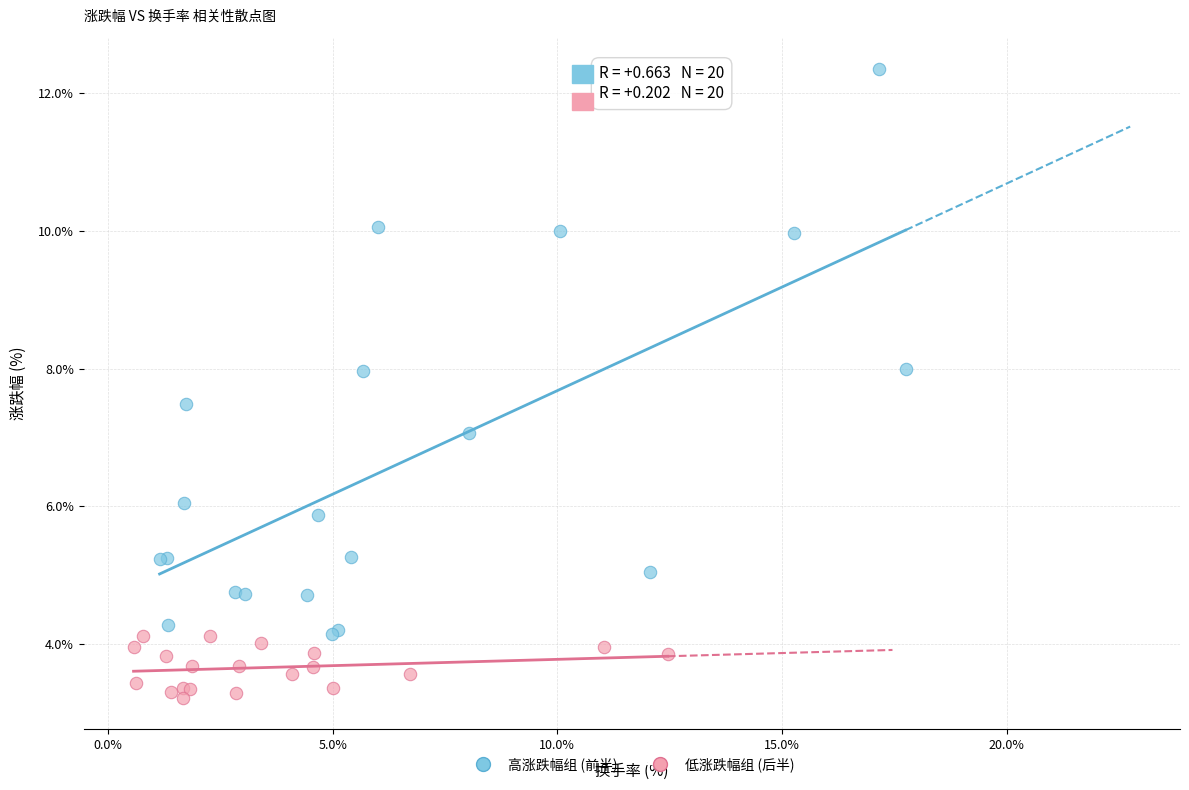

Which series has the widest spread of Y values?

高涨跌幅组 (前半)